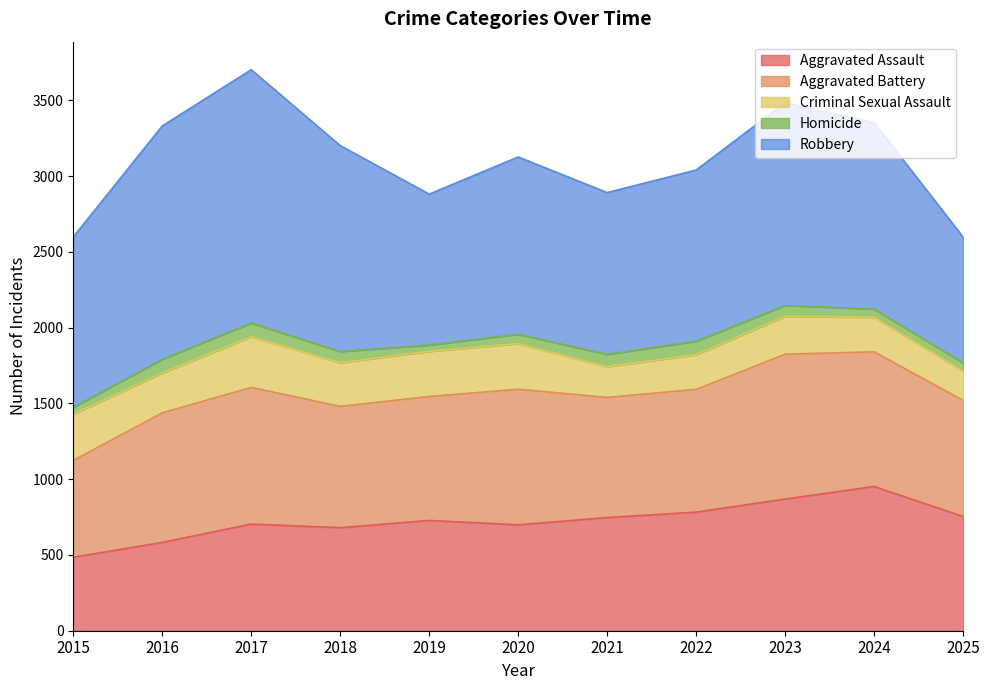

At which label is Robbery closest to 1251?

2024